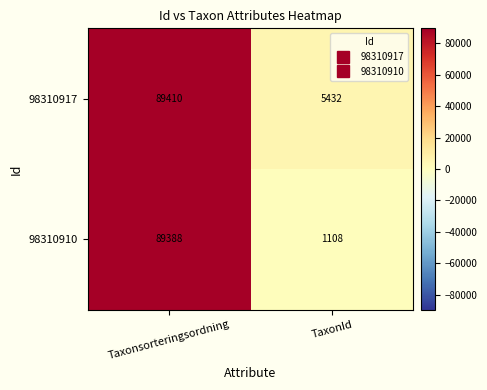

What is the sum of all 98310910 values?

90496